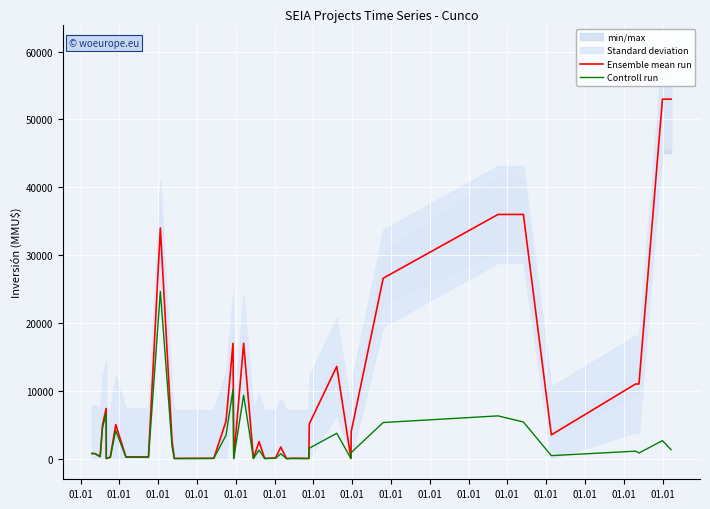

Does the chart display data point markers on the line(s)?

No